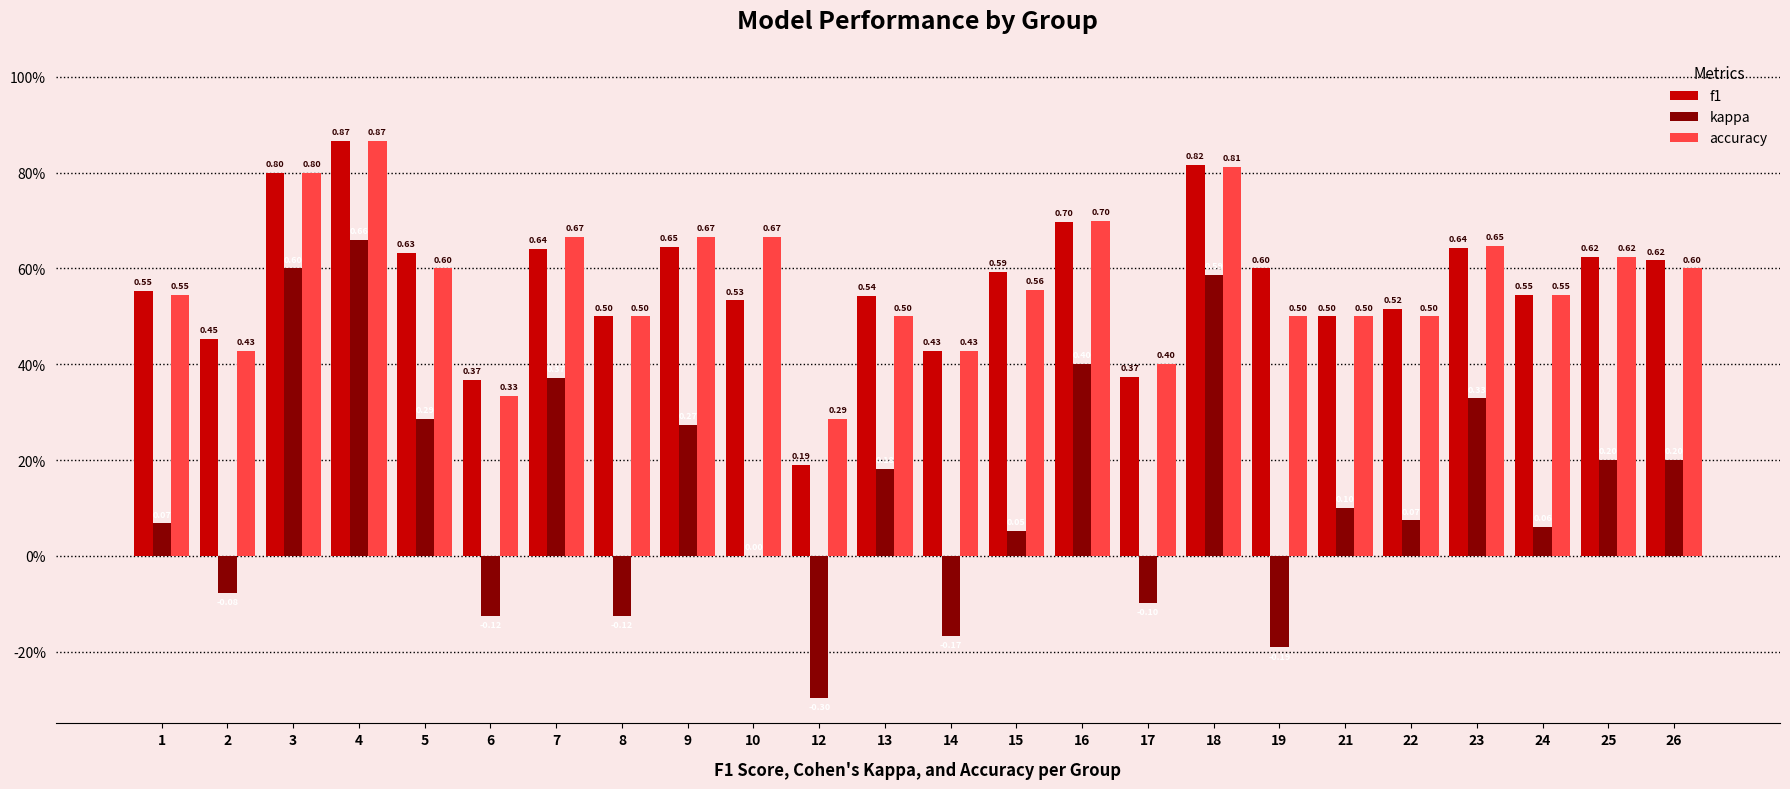

What is the highest value of the accuracy series?

0.9